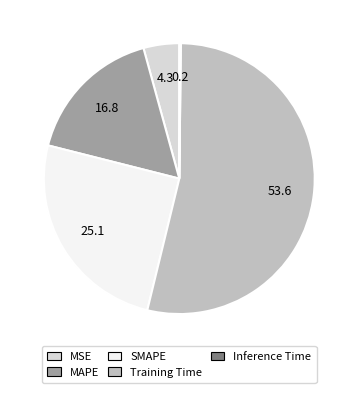

Does Training Time represent more than half of the total?

Yes